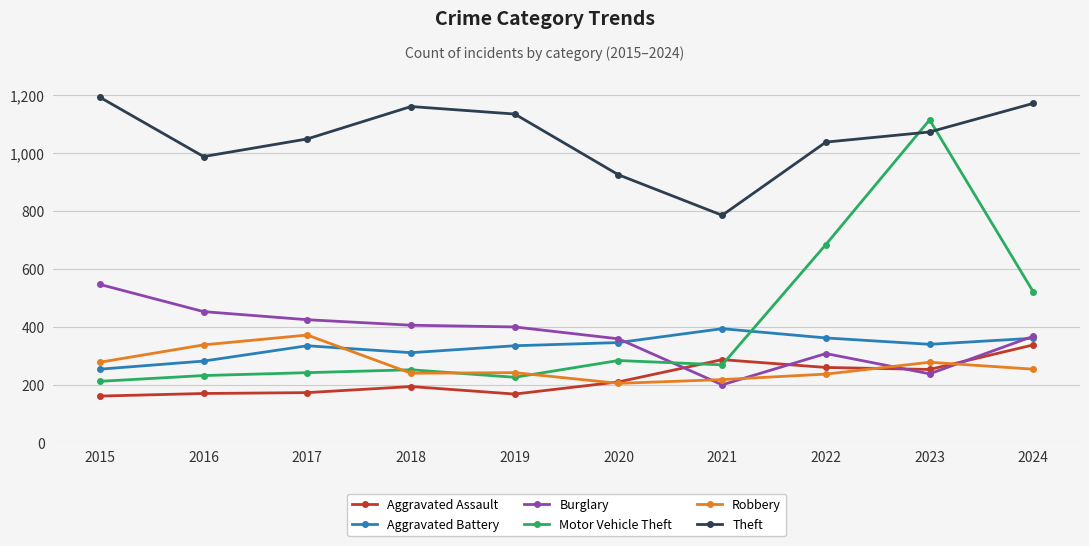

At 2022, list the series in order from smallest to largest.

Robbery, Aggravated Assault, Burglary, Aggravated Battery, Motor Vehicle Theft, Theft